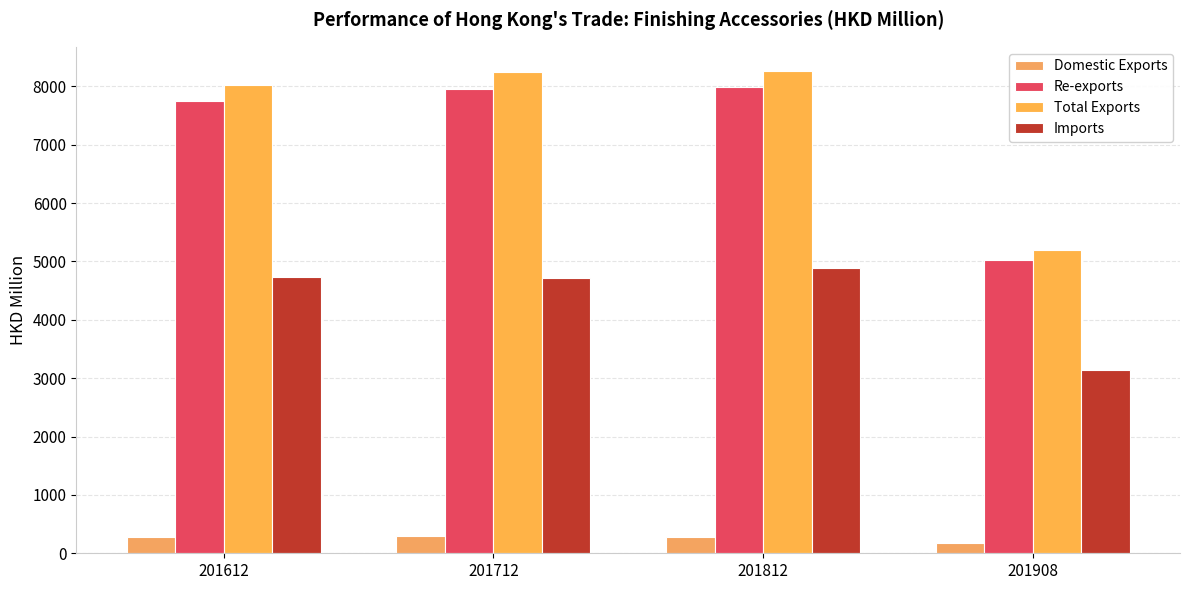

What are all the series names shown in the legend?

Domestic Exports, Re-exports, Total Exports, Imports